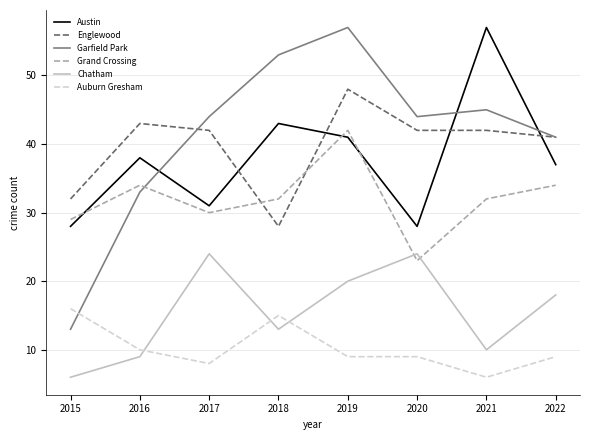

Which series has the largest range (max minus min)?

Garfield Park